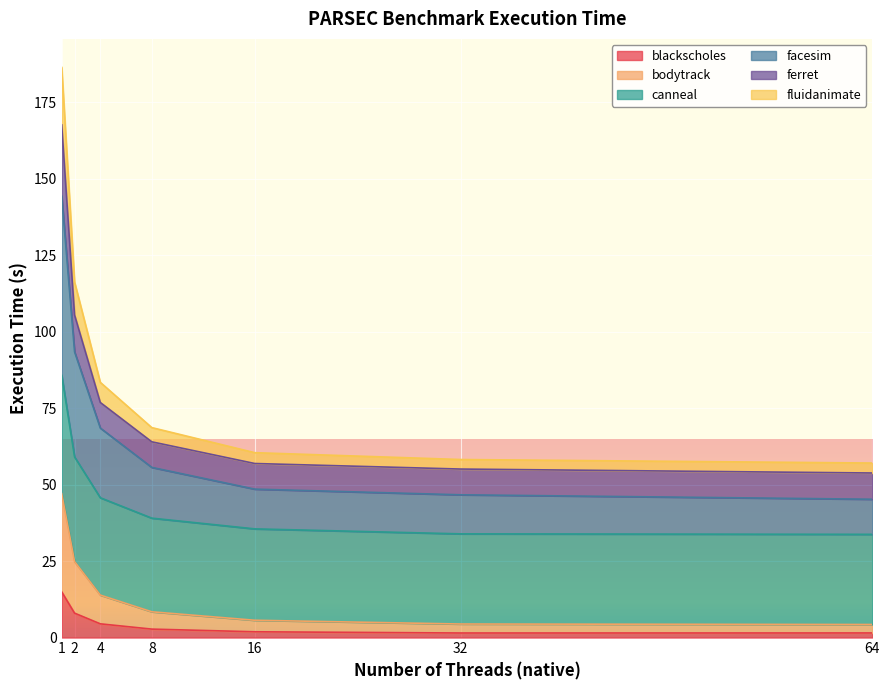

What is the highest value of the blackscholes series?

15.0